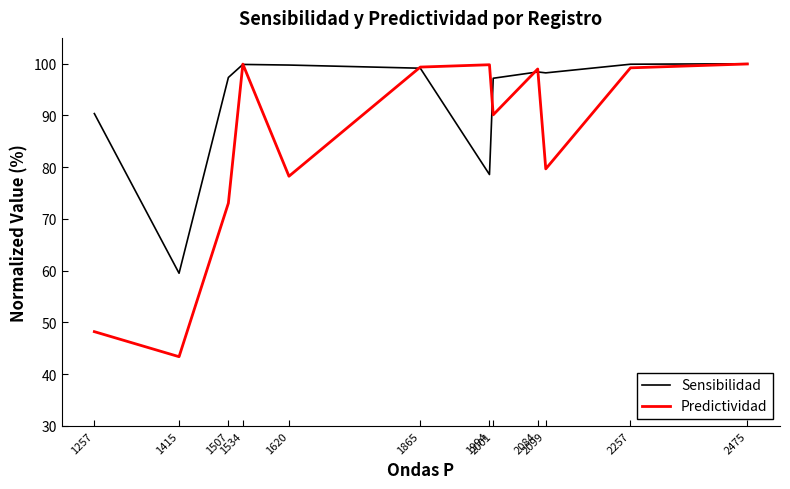

True or false: Predictividad has more than 0 points higher than both neighbors.

True